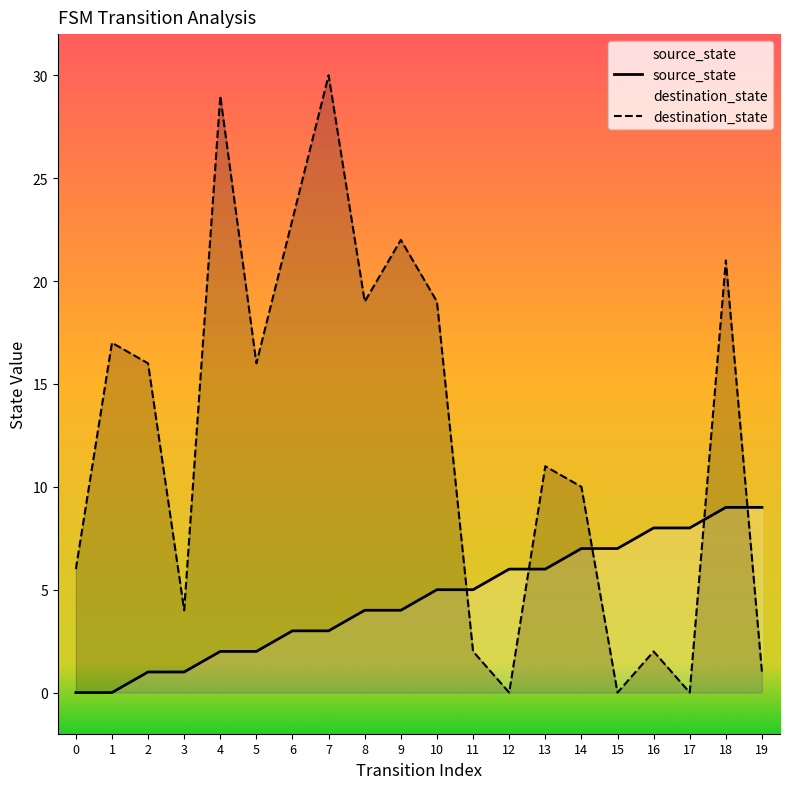

Reading left to right, what are all the values shown in this chart?

source_state: 0=0	1=0	2=1	3=1	4=2	5=2	6=3	7=3	8=4	9=4	10=5	11=5	12=6	13=6	14=7	15=7	16=8	17=8	18=9	19=9
destination_state: 0=6	1=17	2=16	3=4	4=29	5=16	6=23	7=30	8=19	9=22	10=19	11=2	12=0	13=11	14=10	15=0	16=2	17=0	18=21	19=1